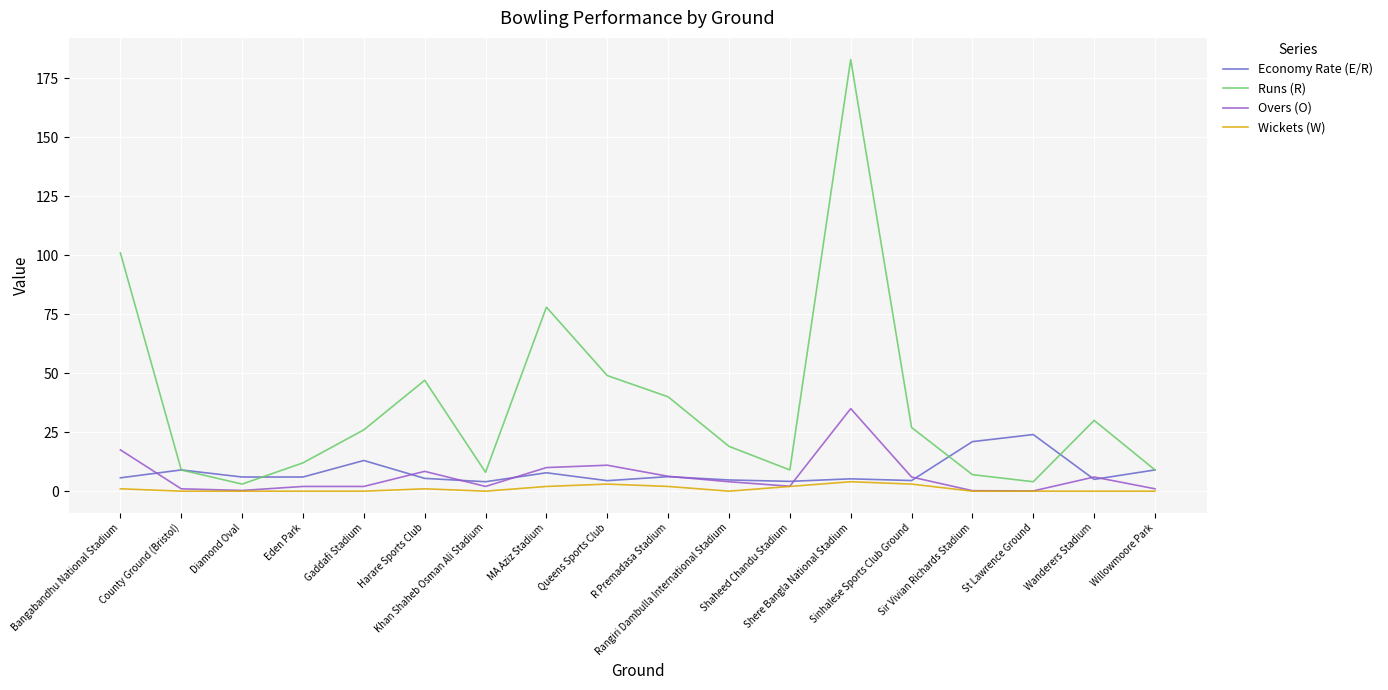

Which series has the largest range (max minus min)?

Runs (R)